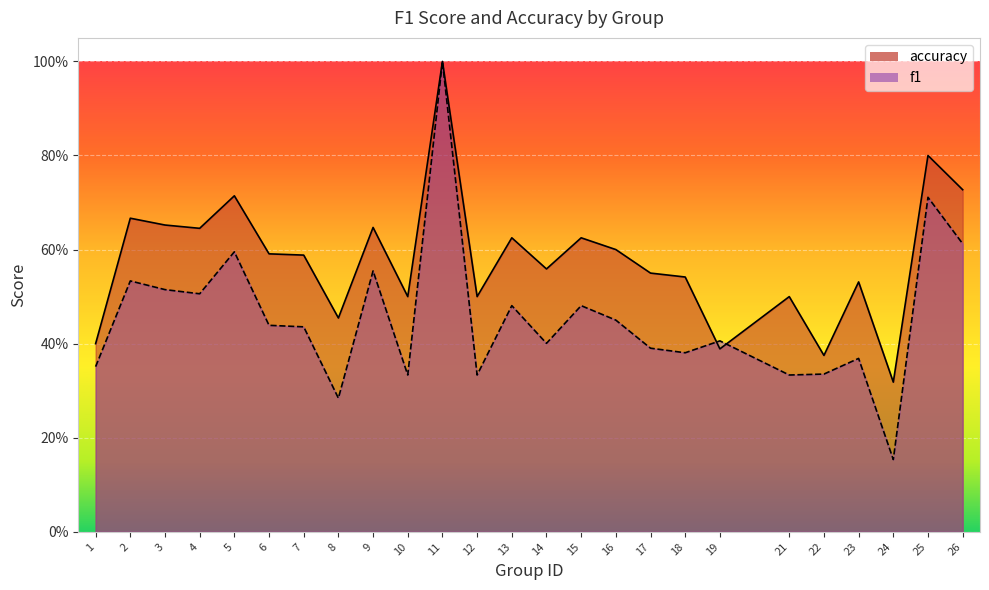

At which category is the sum across all series the highest?

11